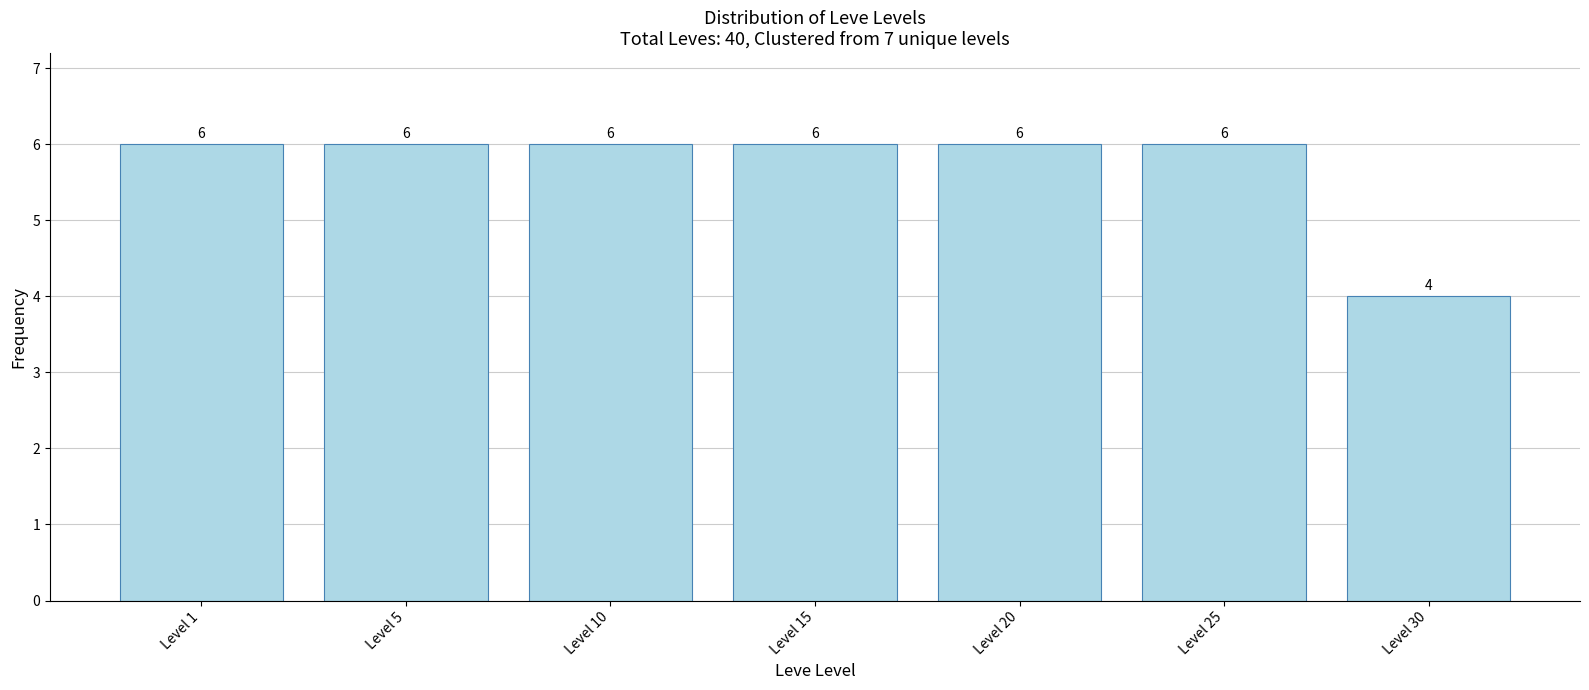

Reading left to right, what are all the values shown in this chart?

6	6	6	6	6	6	4